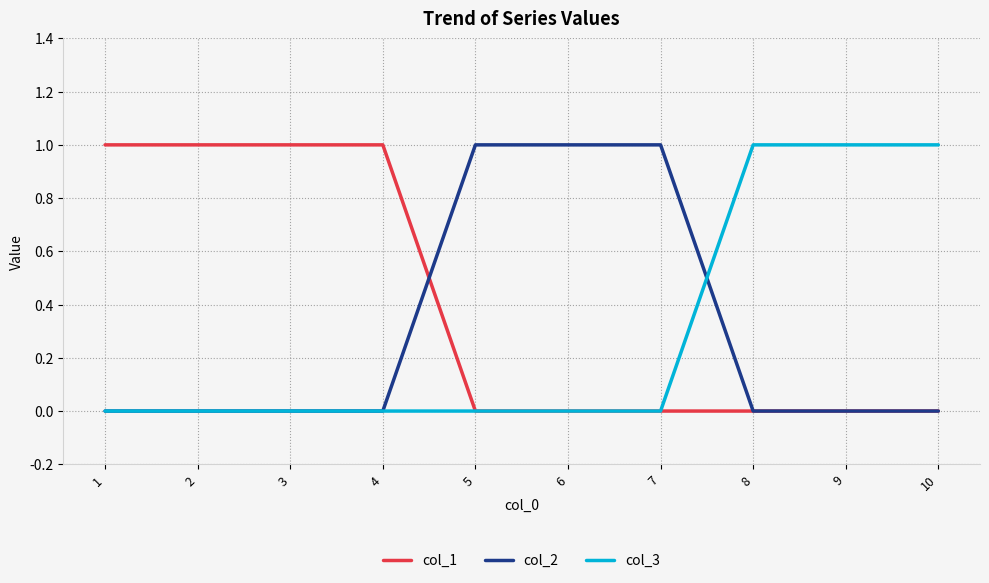

What are all the series names shown in the legend?

col_1, col_2, col_3